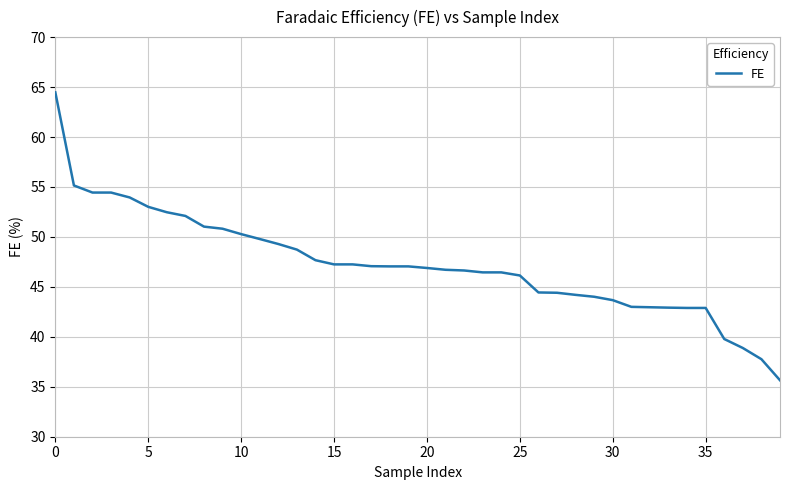

What is the maximum value shown in the chart?

64.5